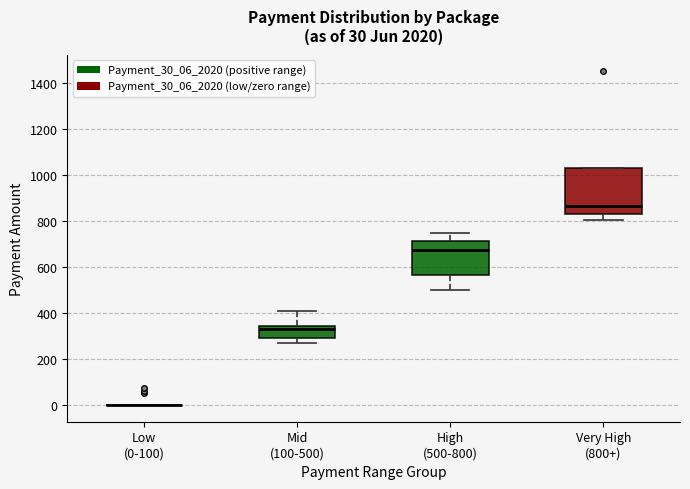

Comparing the boxes themselves (not the whiskers), which one is the tallest?

Very High (800+)